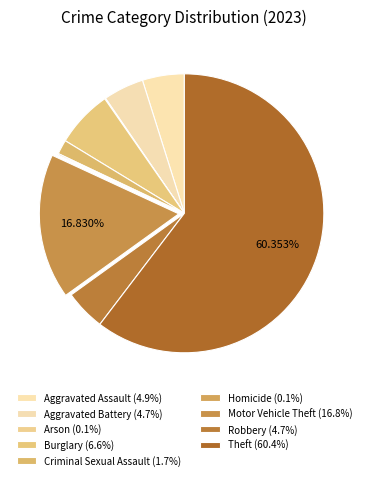

Is it true that Motor Vehicle Theft is 27% of the pie?

False